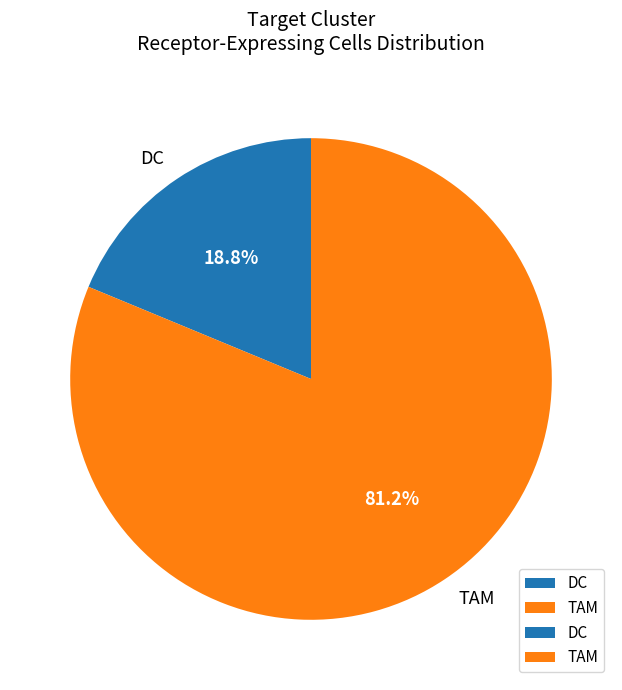

To the nearest percent, what is the combined percentage of TAM and DC?

100%